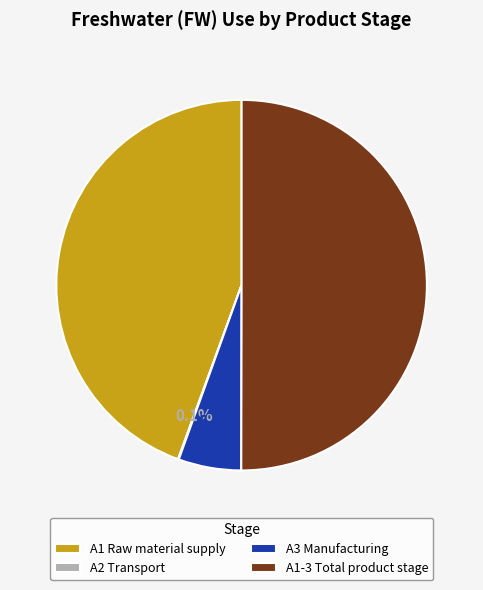

Which slice is the largest?

A1-3 Total product stage